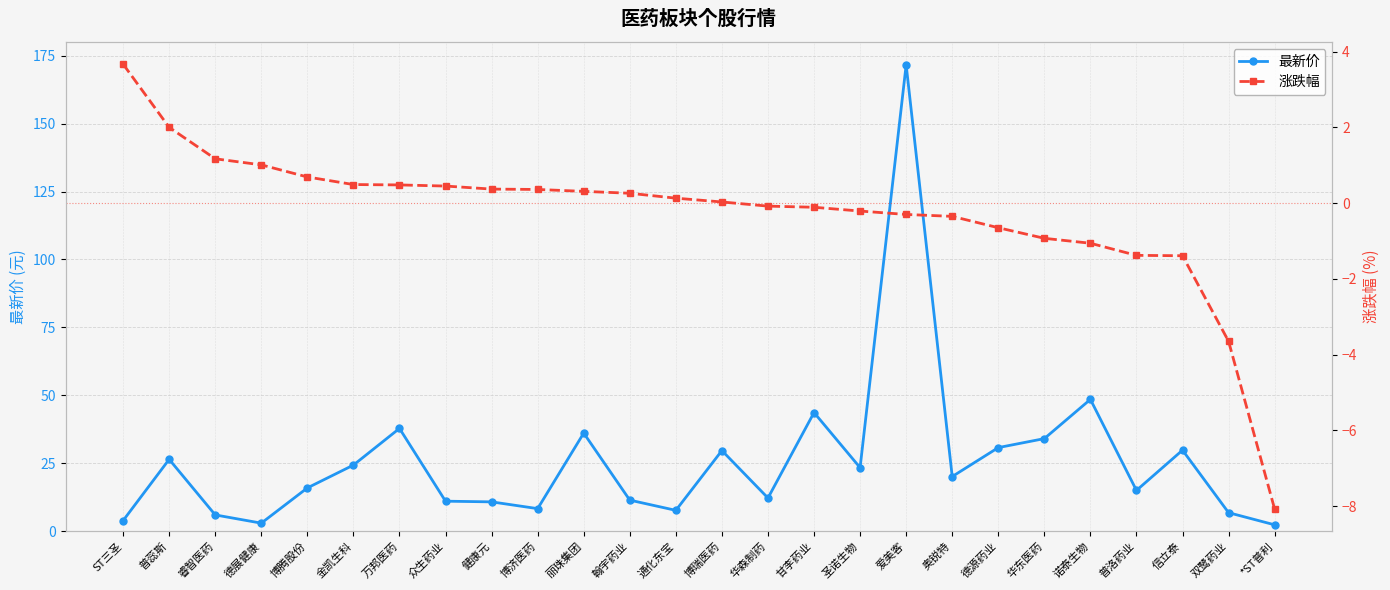

Which category has the lowest value in the 涨跌幅 series?

*ST普利